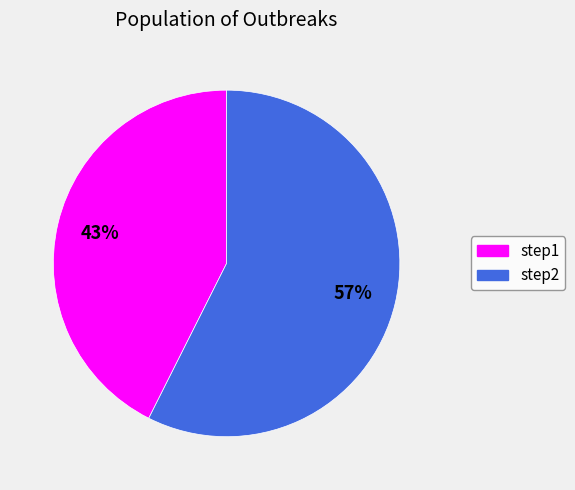

Is it true that step2 is 57% of the pie?

True